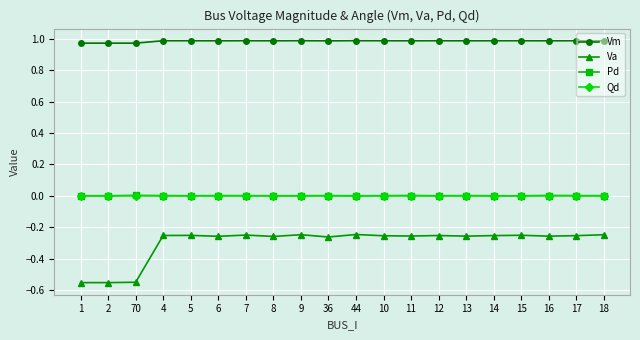

How many categories are shown in the chart?

20